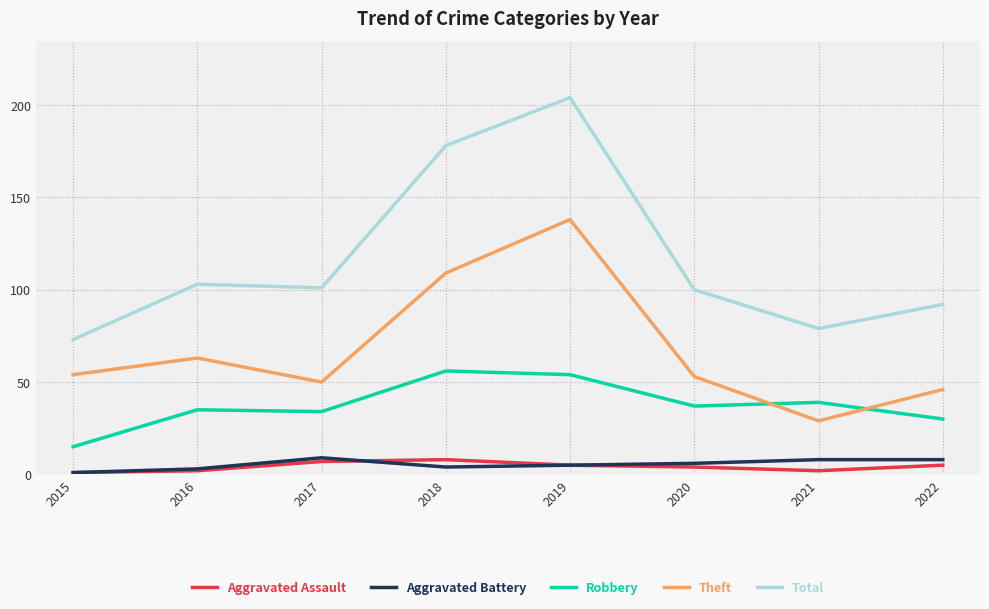

What is the approximate value of Aggravated Battery at 2022?

8